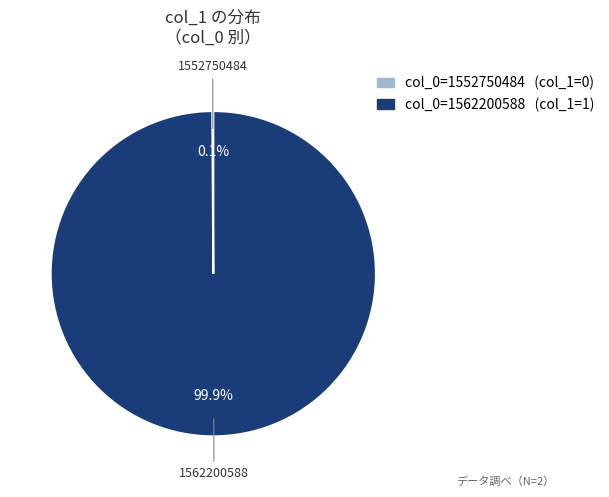

To the nearest percent, what is the difference between the largest and smallest slice percentages?

100%